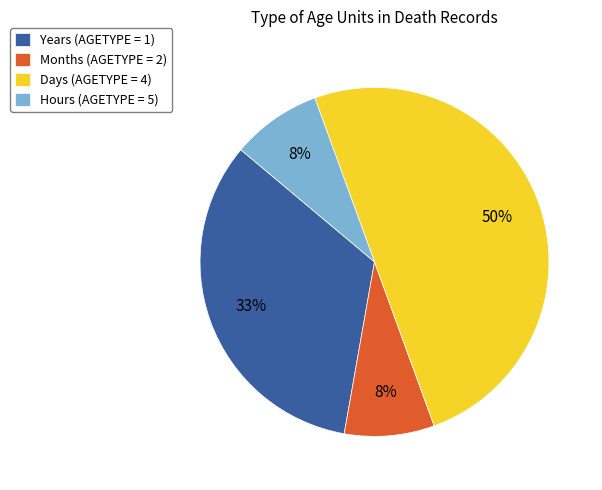

Which has a higher value, Hours (AGETYPE = 5) or Days (AGETYPE = 4)?

Days (AGETYPE = 4)